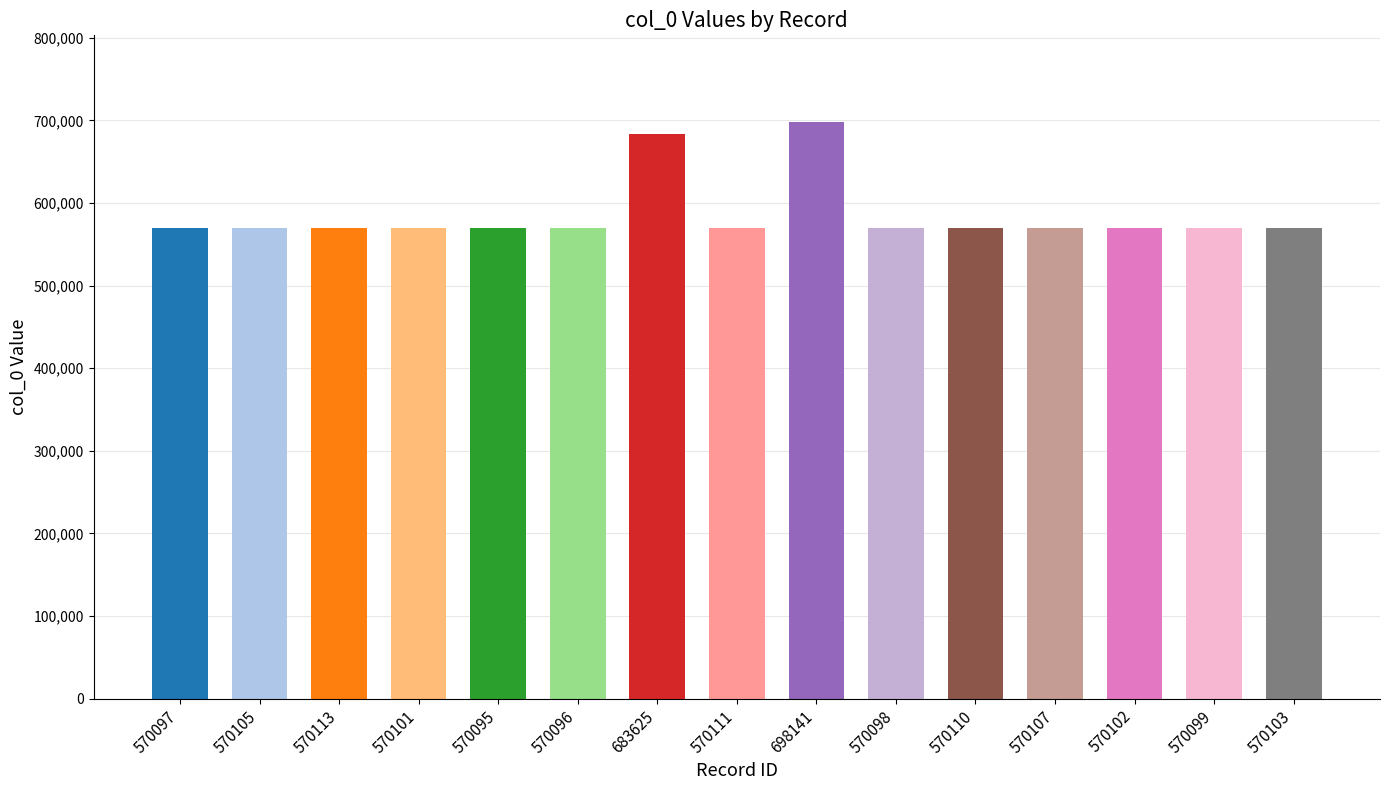

List the labels in order of value, largest first.

698141, 683625, 570113, 570111, 570110, 570107, 570105, 570103, 570102, 570101, 570099, 570098, 570097, 570096, 570095